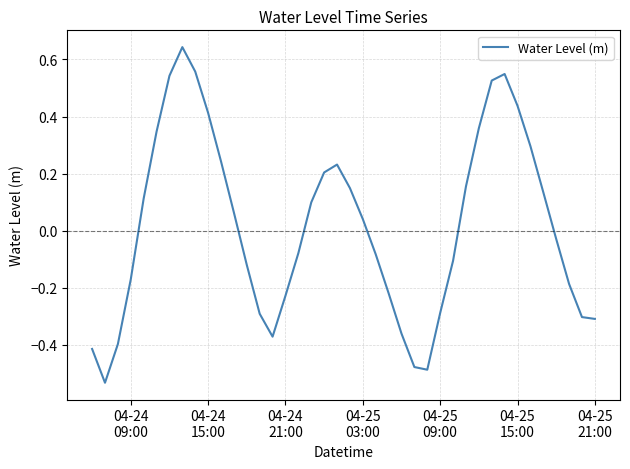

What is the difference between the maximum and minimum values?

1.2